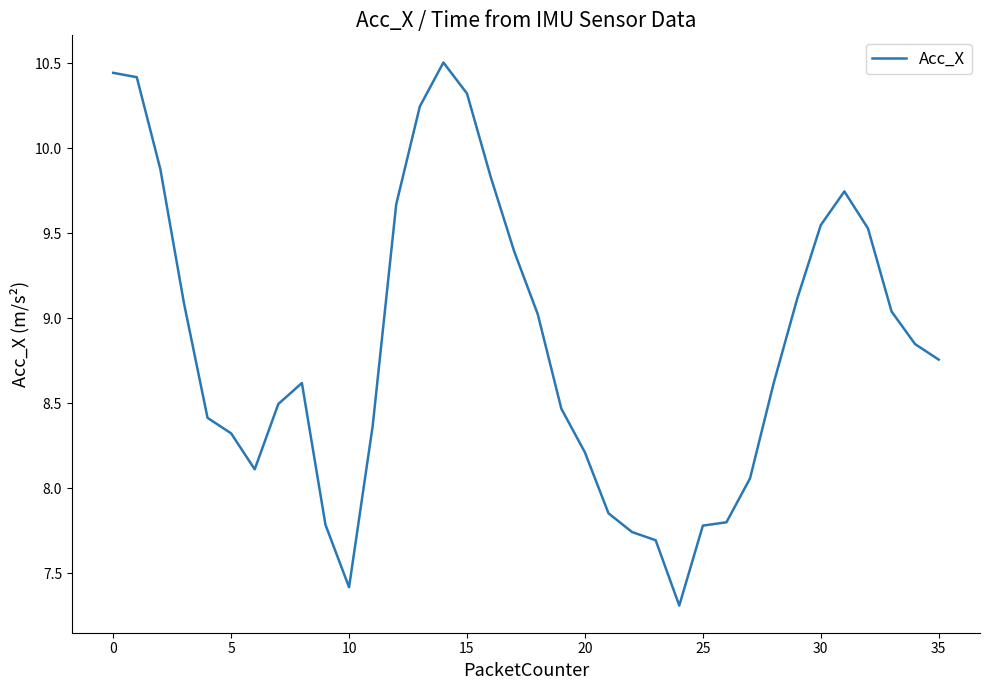

What is the smallest value displayed?

7.3